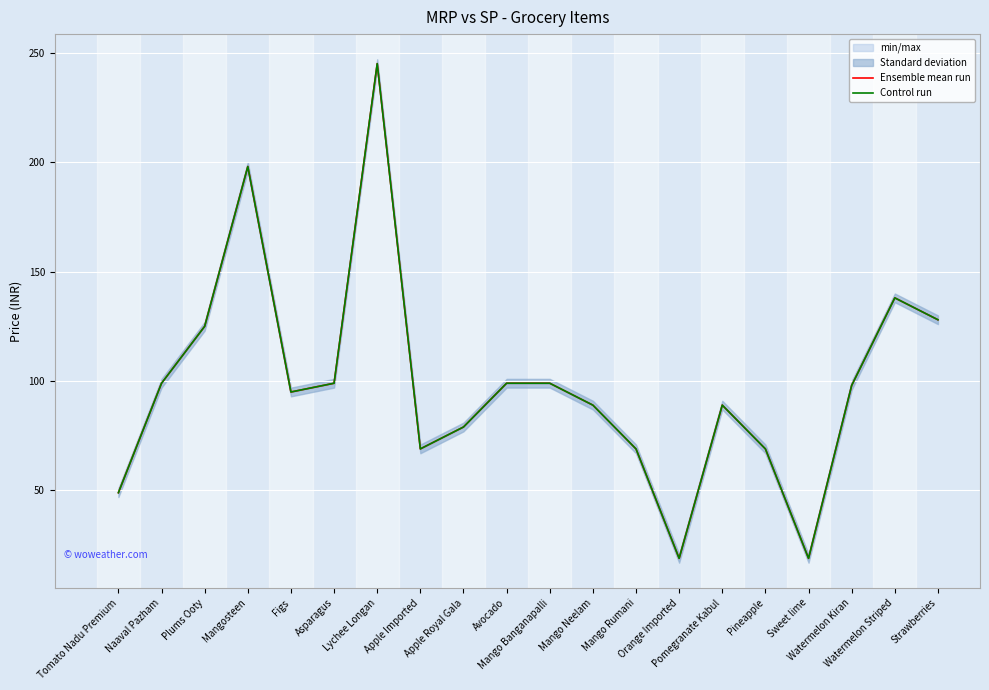

What is the average value of the Control run series?

99